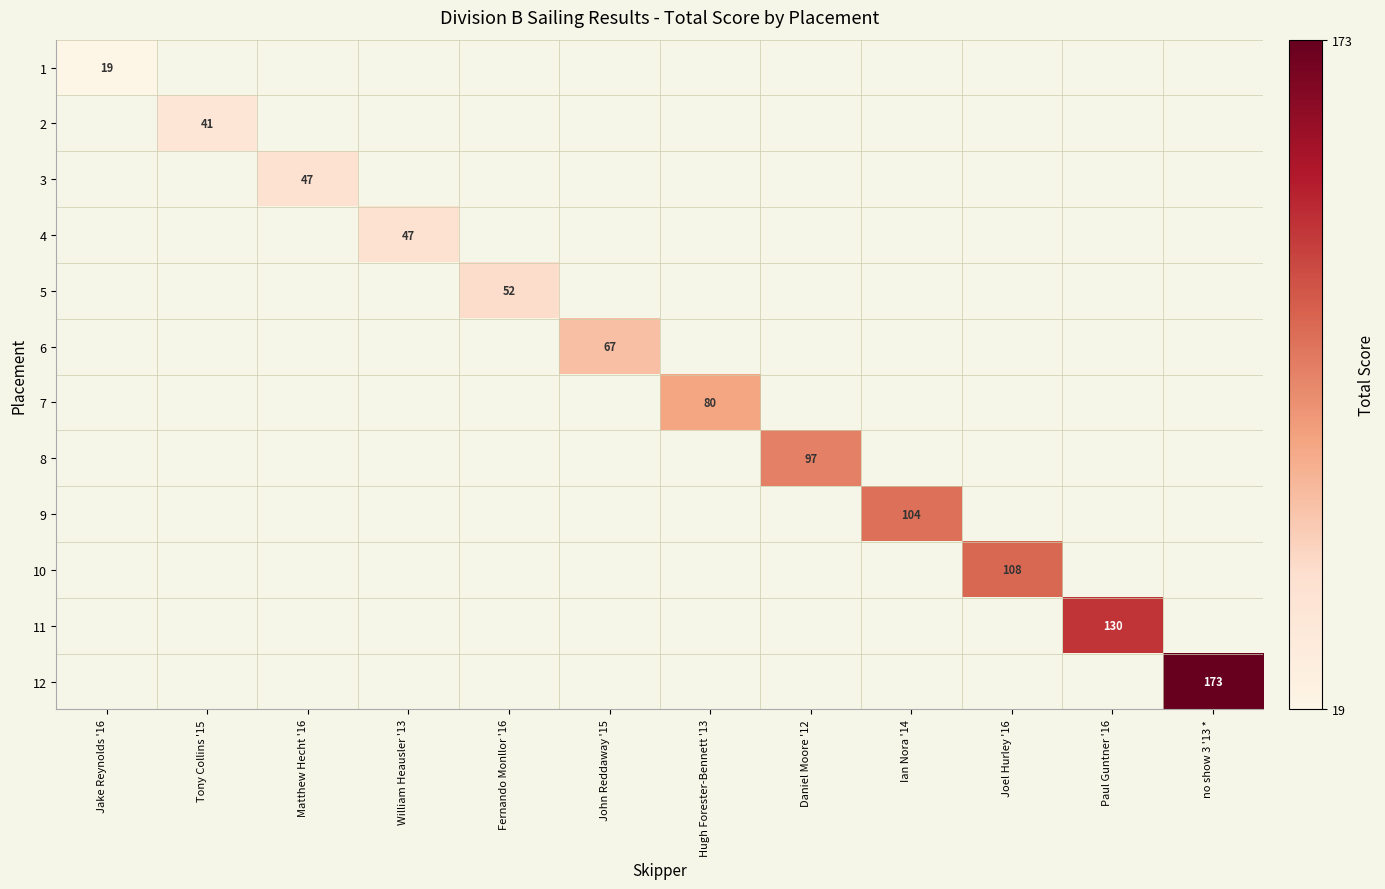

Is the value of 3 at Matthew Hecht '16 greater than the value of 6 at Hugh Forester-Bennett '13?

No